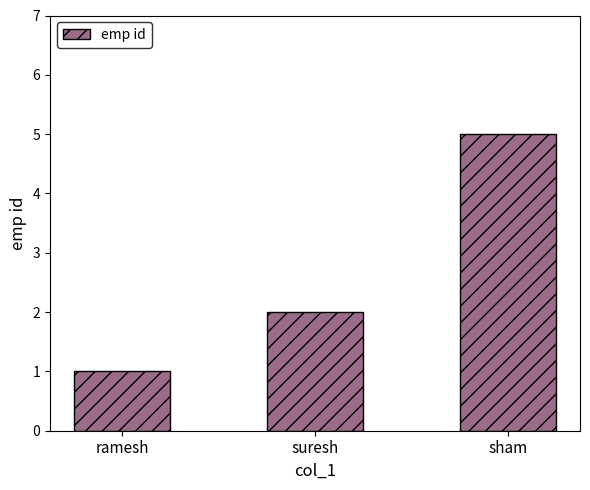

What is the value of the 1st bar from the left?

1